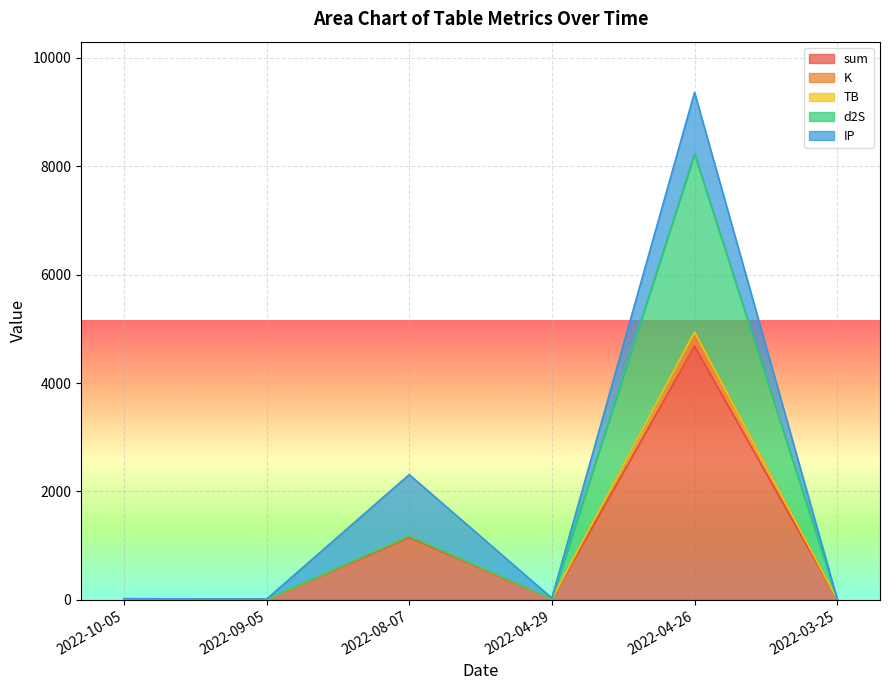

What is the maximum value for sum?

4681.9